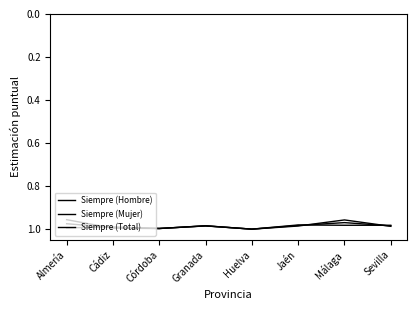

Does the chart display data point markers on the line(s)?

No